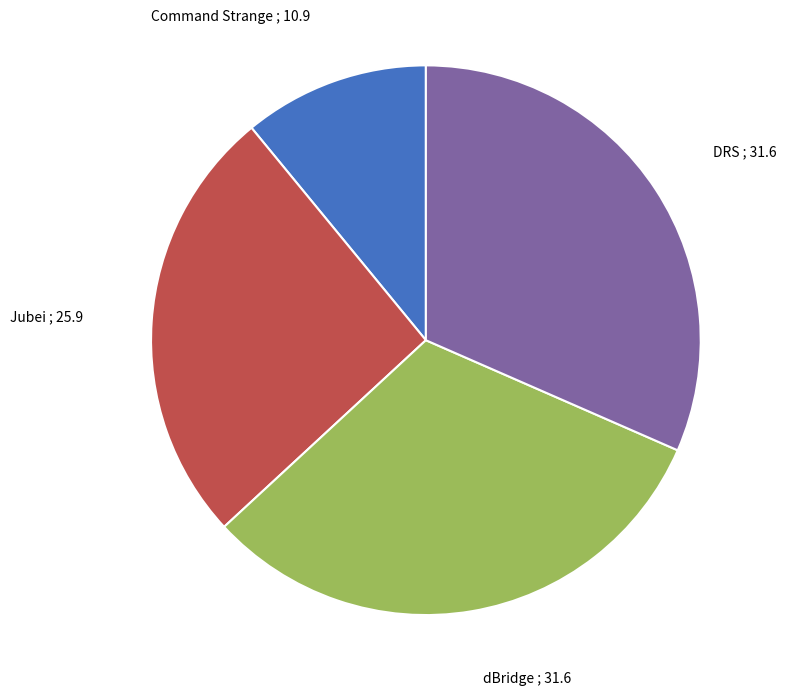

Which category has the smallest portion of the pie?

Command Strange